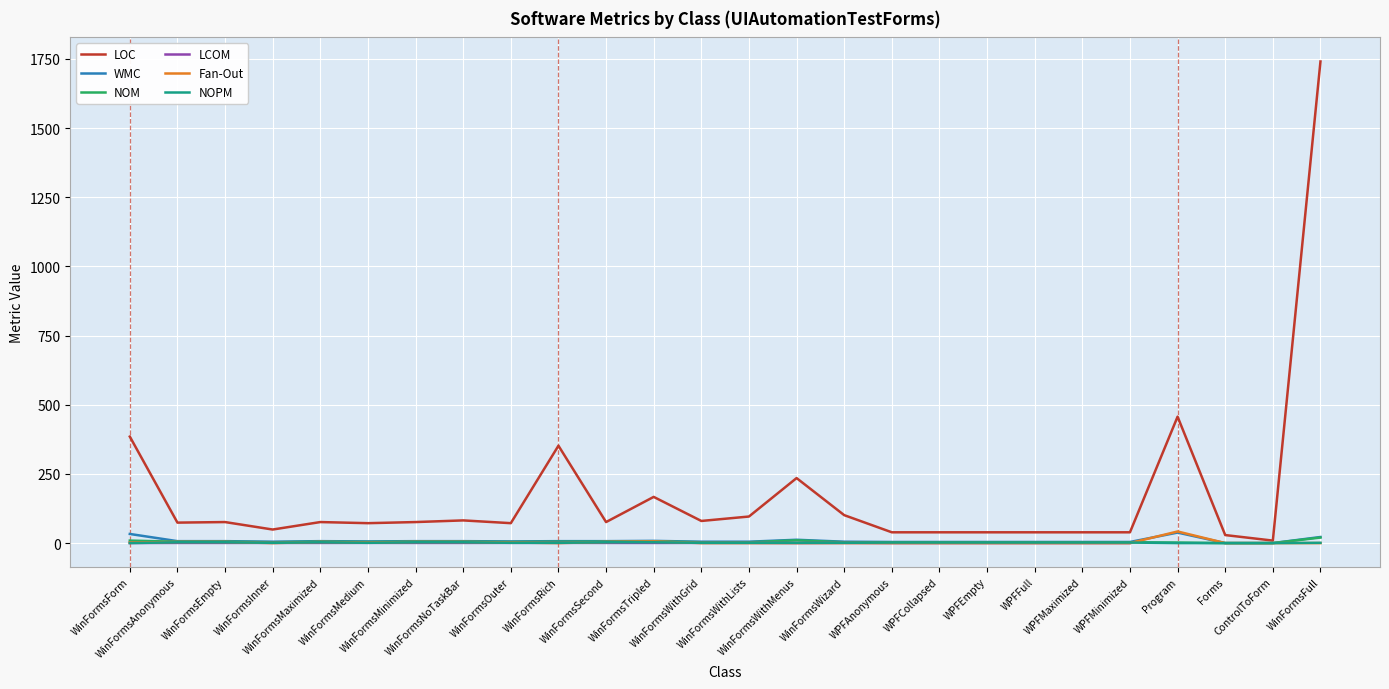

Is it true that LCOM equals 0.3 at WPFMinimized?

False